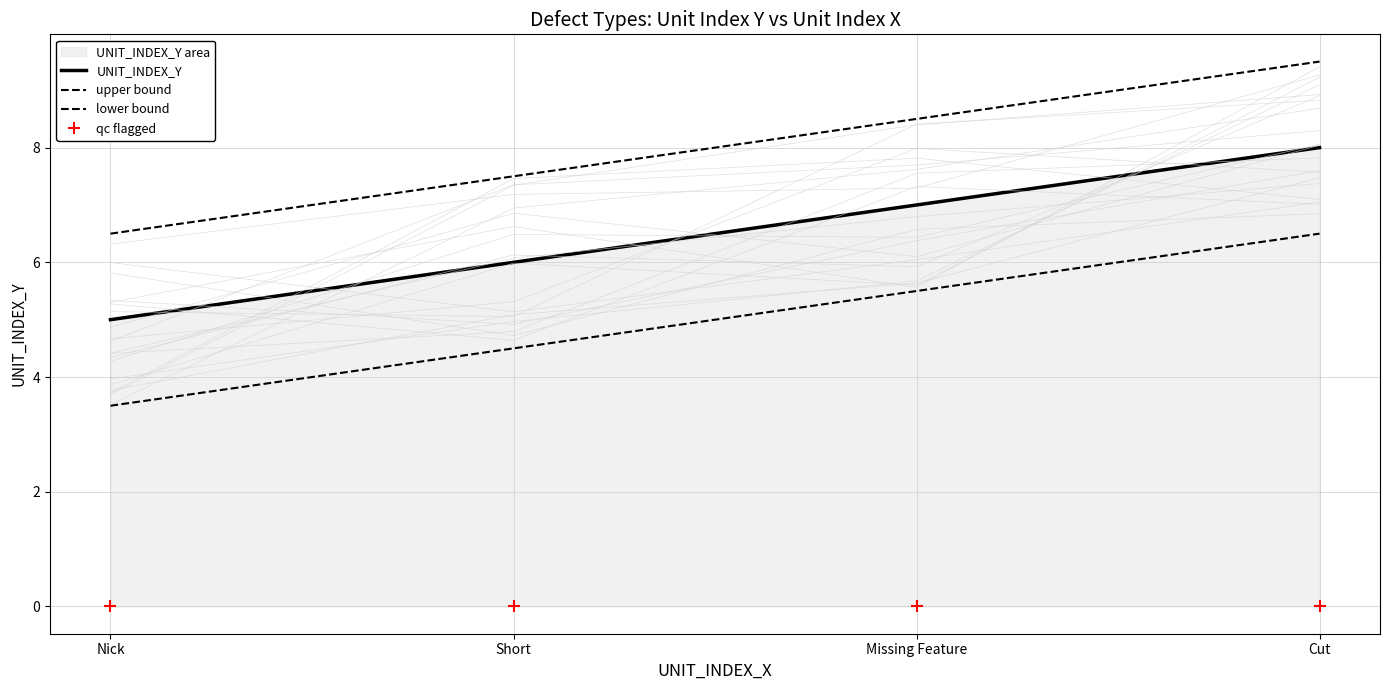

How many series are shown in this chart?

4